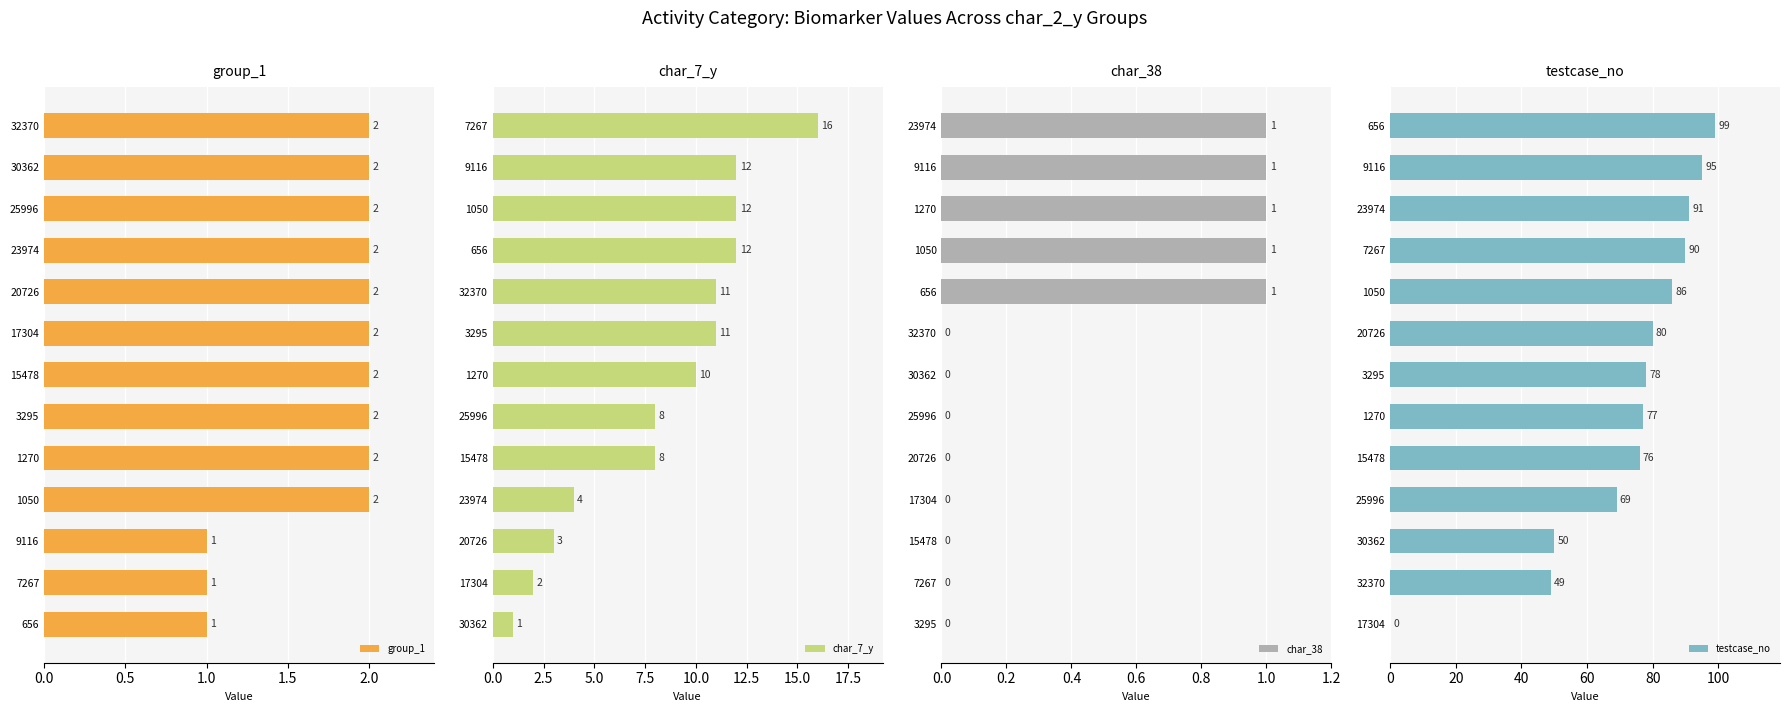

What is the sum of the testcase_no values at 3295 and 7267?

168